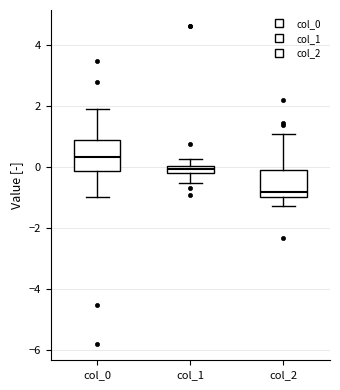

Where is the upper edge of the box for col_0 on the y-axis? The values are not printed on the chart, so give them approximately, as read against the axis.

0.8